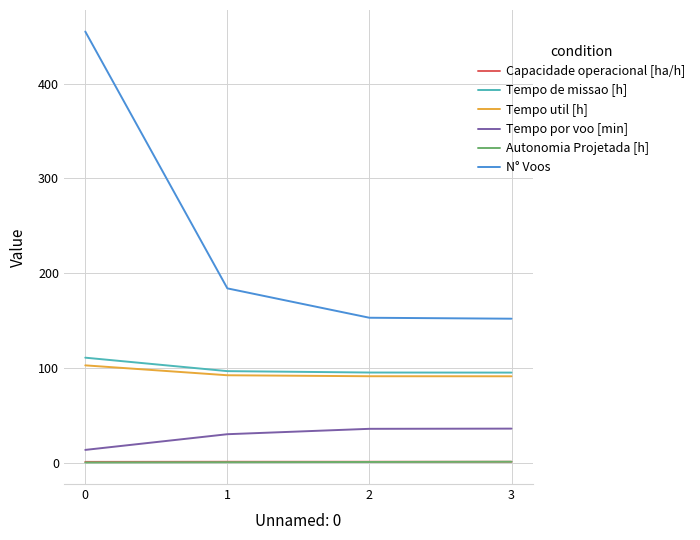

The Tempo por voo [min] series shows 13.6 at 0. True or false?

True